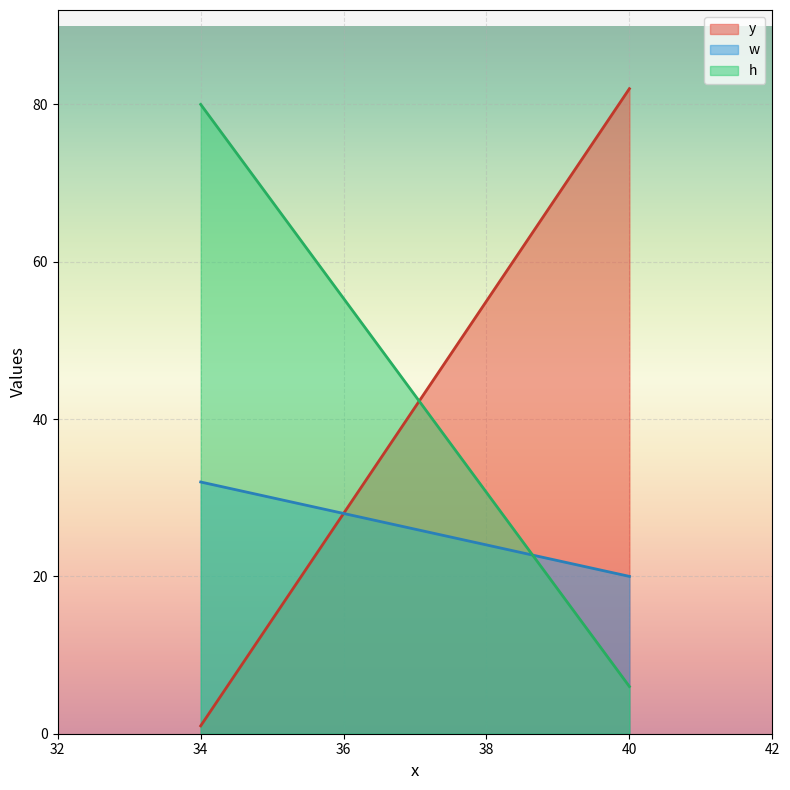

What is the difference between the highest and lowest values at 40?

76